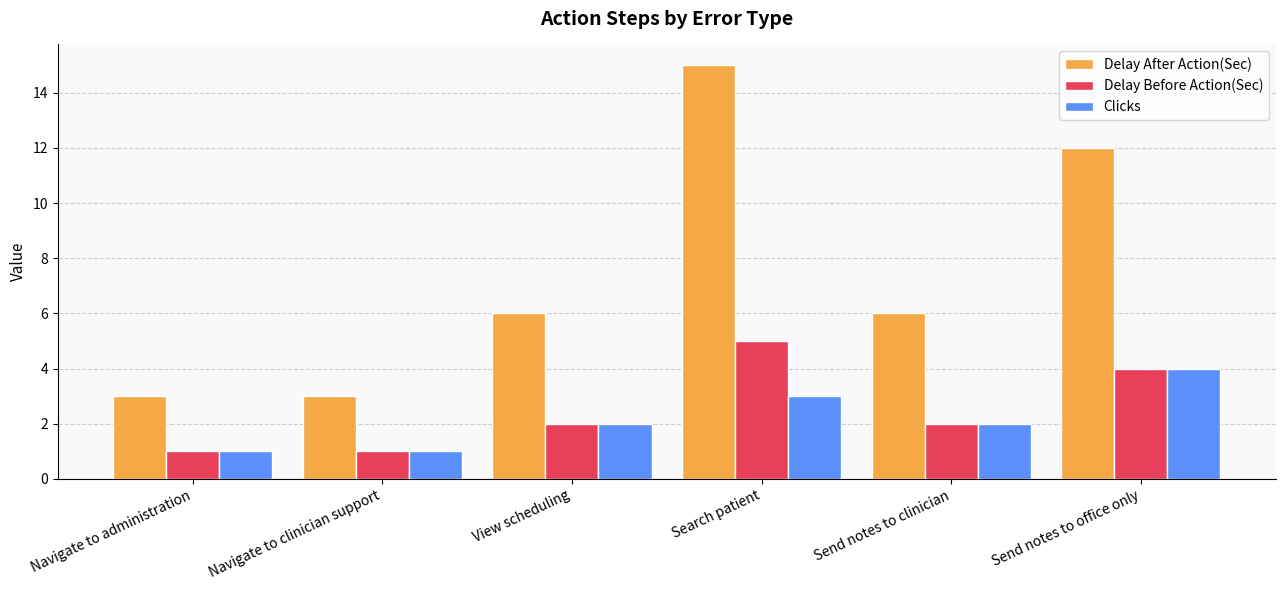

What is the sum of the Delay Before Action(Sec) values at Navigate to administration and Send notes to clinician?

3